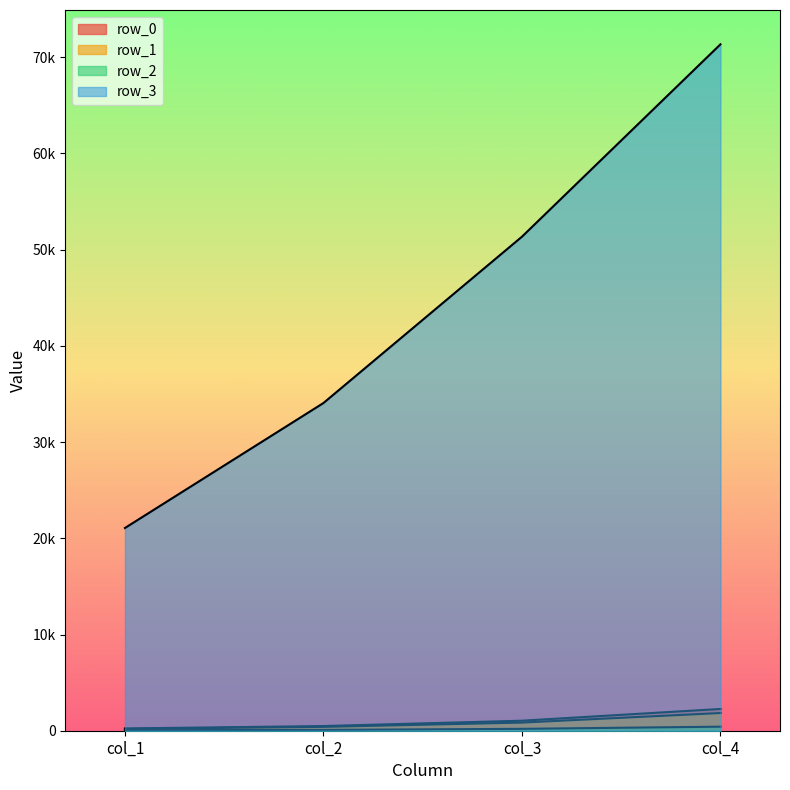

What is the greatest value displayed?

71343